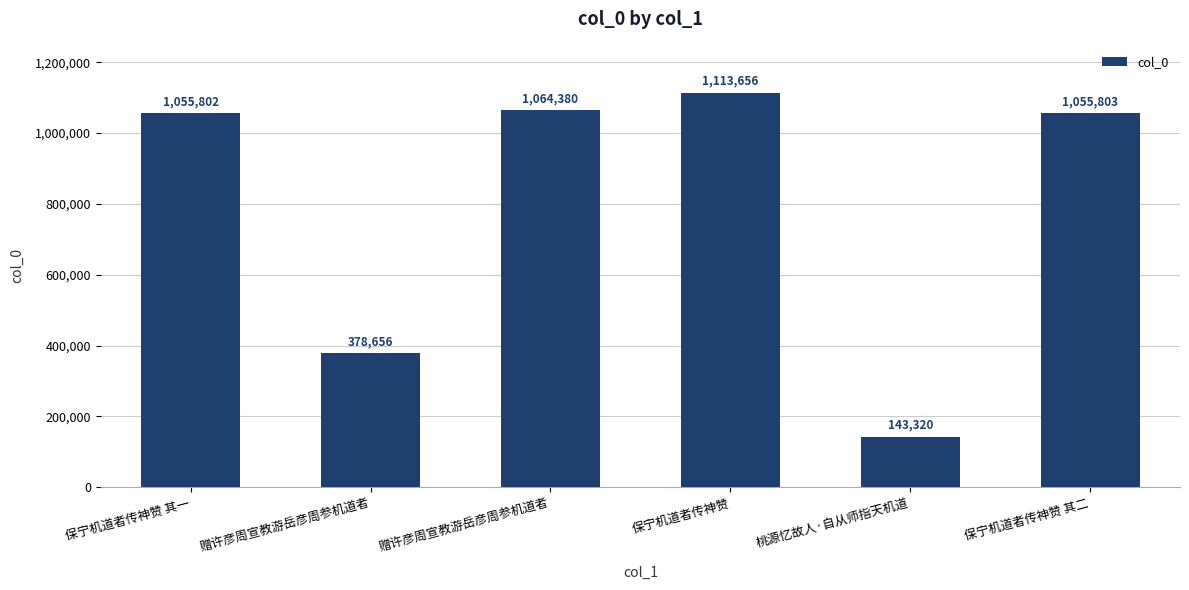

What is the difference between the values at 保宁机道者传神赞 and 赠许彦周宣教游岳彦周参机道者?

735000